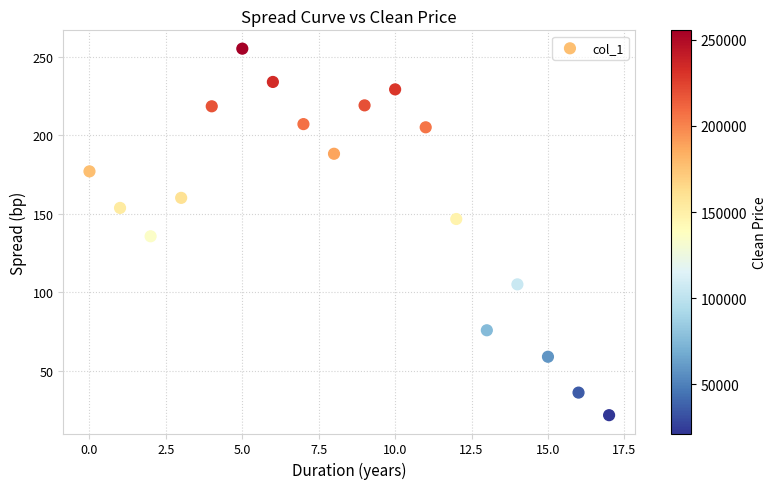

What is the range of Y values (max minus min)?

233.9